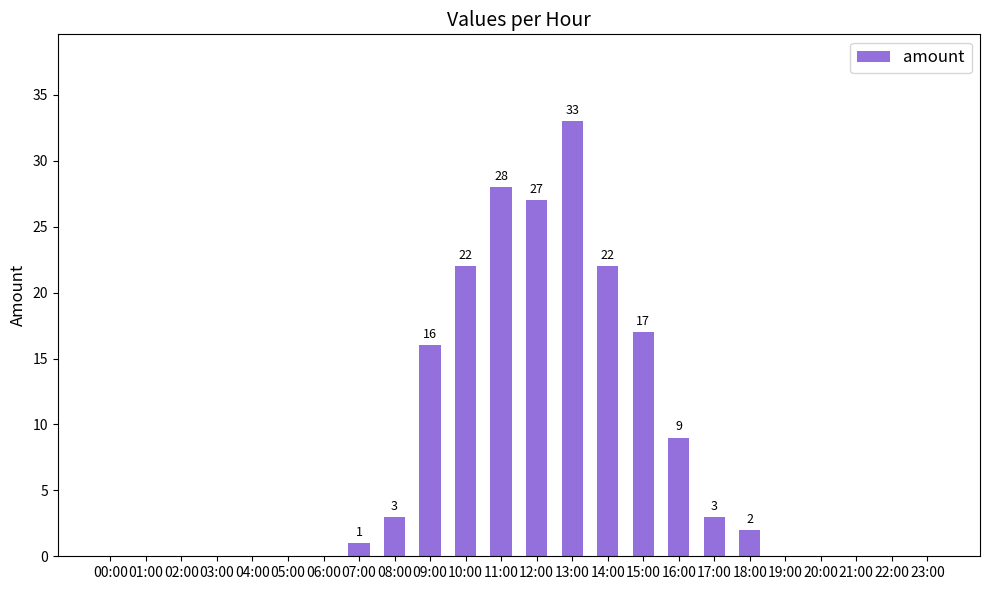

The value at 09:00 is 16. True or false?

True